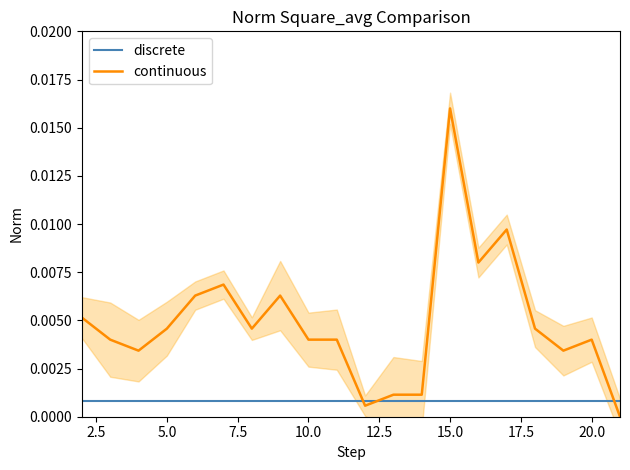

True or false: discrete has more than 1 interior local peaks.

False